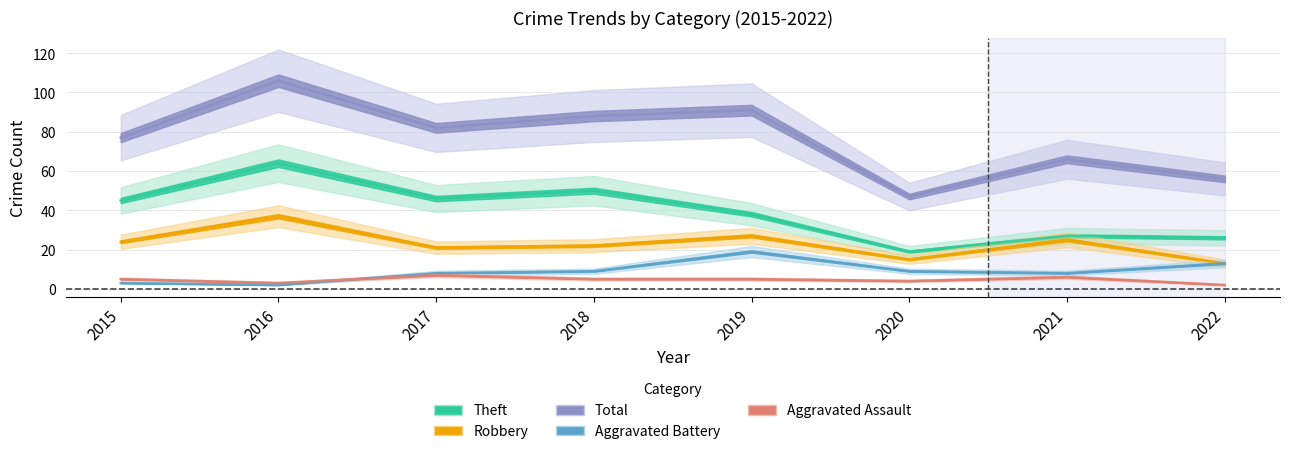

Is it true that Robbery equals 22 at 2016?

False